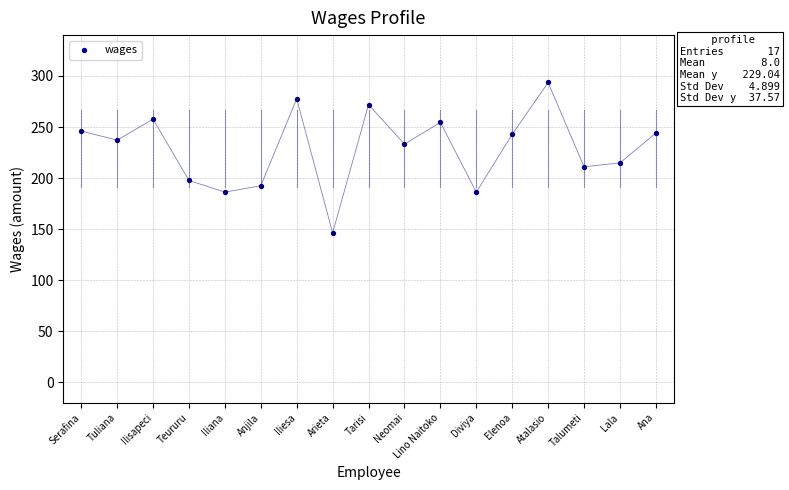

How many points are shown in the scatter plot?

17